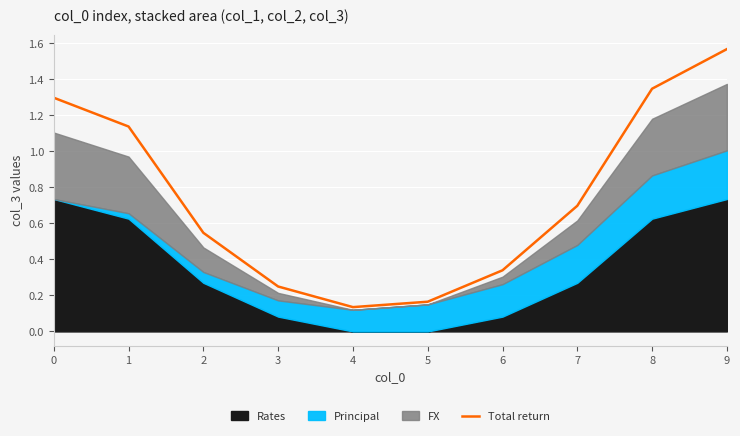

The value at 9 is 2.7. True or false?

False